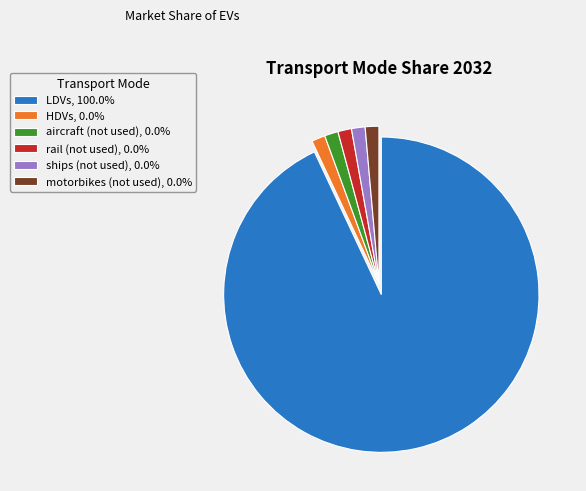

Combined, do aircraft (not used) and ships (not used) account for over 50%?

No